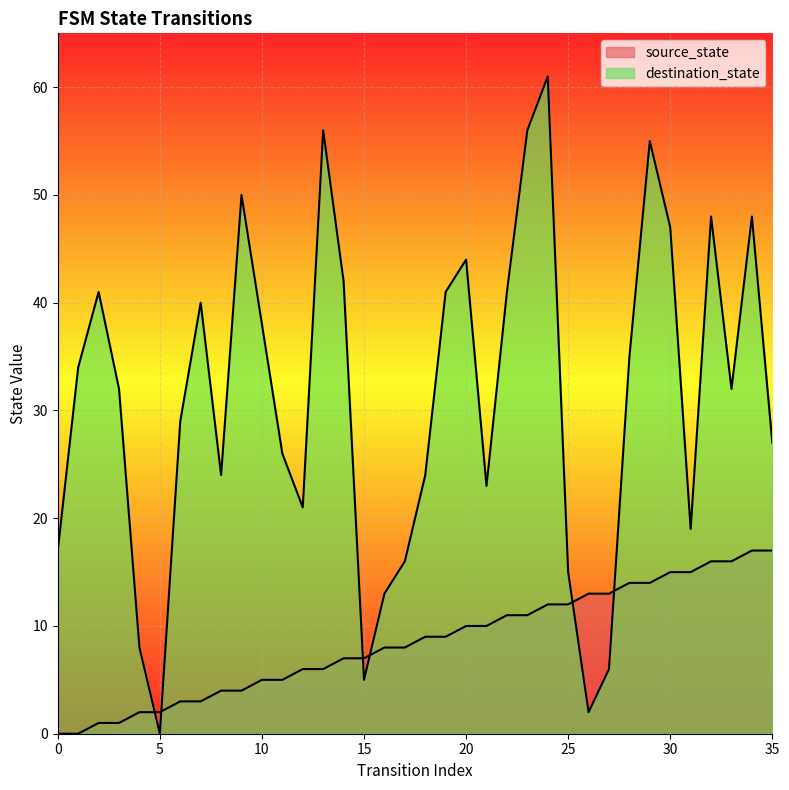

Where does the destination_state series first go above 32?

1